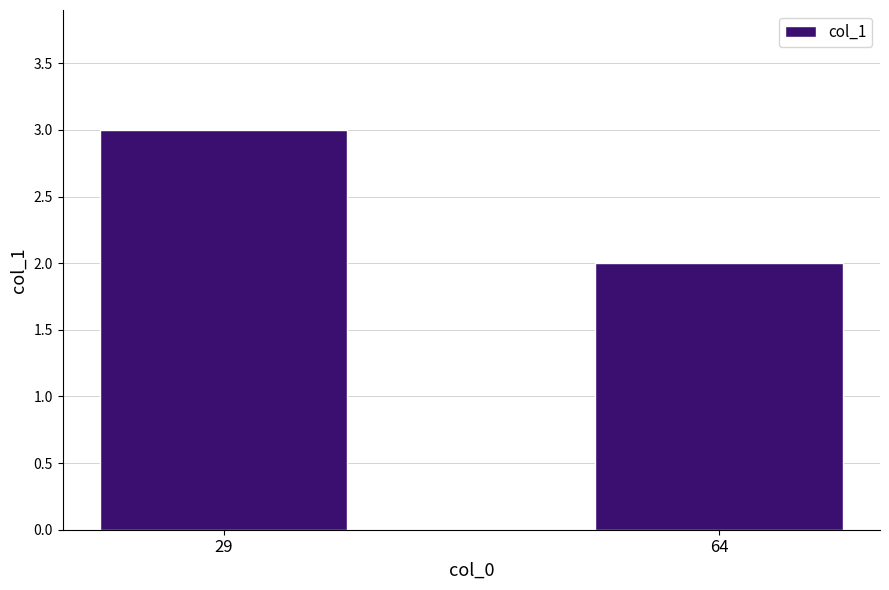

How many series are shown in this chart?

1